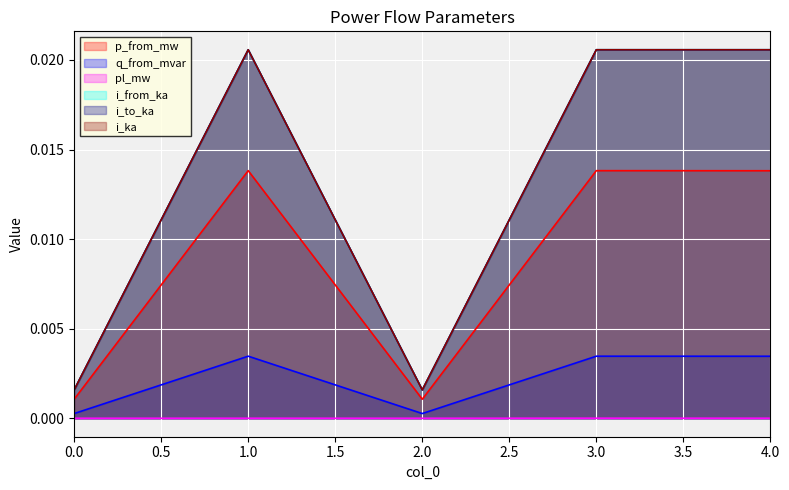

The q_from_mvar series shows 0.0 at 2. True or false?

False